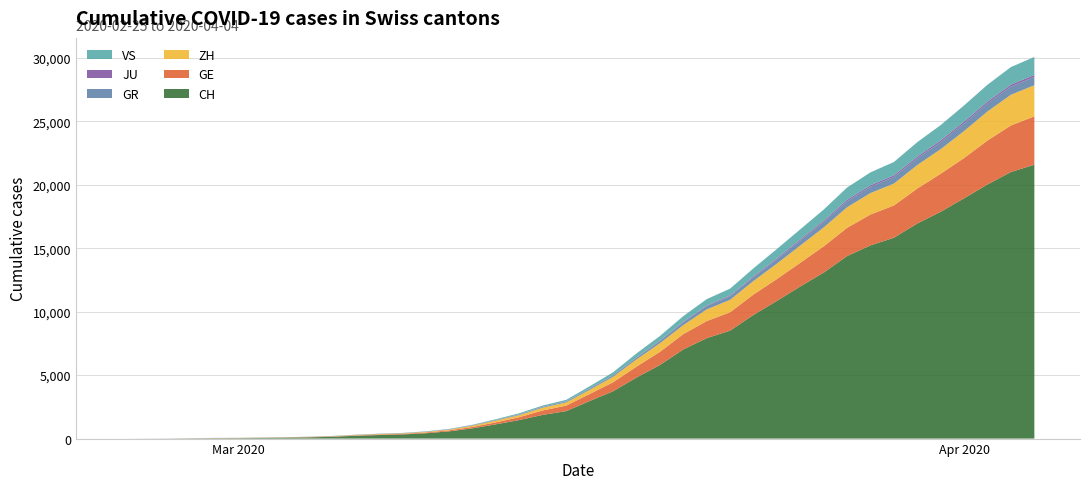

Reading right to left, extract all data points from this chart.

CH: 39=21574	38=20998	37=20022	36=18930	35=17867	34=16942	33=15822	32=15220	31=14379	30=13076	29=11985	28=10845	27=9742	26=8503	25=7909	24=7019	23=5792	22=4805	21=3726	20=2958	19=2164	18=1869	17=1463	16=1125	15=807	14=570	13=419	12=327	11=280	10=219	9=142	8=97	7=69	6=50	5=36	4=30	3=20	2=8	1=4	0=0
GE: 39=3807	38=3669	37=3461	36=3174	35=2998	34=2756	33=2542	32=2431	31=2226	30=2068	29=1865	28=1724	27=1607	26=1450	25=1347	24=1209	23=1039	22=861	21=709	20=555	19=434	18=350	17=227	16=155	15=114	14=80	13=60	12=45	11=43	10=30	9=20	8=16	7=14	6=11	5=10	4=9	3=5	2=1	1=1	0=0
ZH: 39=2451	38=2418	37=2290	36=2126	35=1937	34=1849	33=1723	32=1691	31=1617	30=1490	29=1358	28=1213	27=1067	26=978	25=919	24=711	23=679	22=568	21=429	20=326	19=250	18=218	17=163	16=140	15=101	14=62	13=49	12=40	11=34	10=29	9=23	8=15	7=13	6=10	5=7	4=6	3=2	2=2	1=0	0=0
GR: 39=657	38=649	37=622	36=592	35=547	34=535	33=519	32=495	31=474	30=433	29=393	28=343	27=300	26=284	25=258	24=226	23=182	22=128	21=101	20=84	19=71	18=56	17=53	16=43	15=31	14=22	13=18	12=18	11=17	10=16	9=14	8=12	7=9	6=9	5=6	4=6	3=6	2=2	1=2	0=0
JU: 39=154	38=149	37=149	36=145	35=140	34=128	33=127	32=119	31=114	30=100	29=92	28=82	27=69	26=61	25=54	24=44	23=36	22=32	21=29	20=25	19=19	18=18	17=17	16=12	15=7	14=7	13=7	12=5	11=5	10=4	9=4	8=2	7=2	6=1	5=1	4=1	3=1	2=1	1=0	0=0
VS: 39=1418	38=1385	37=1334	36=1282	35=1211	34=1144	33=1055	32=1017	31=968	30=874	29=793	28=728	27=628	26=535	25=498	24=436	23=349	22=312	21=225	20=172	19=115	18=98	17=76	16=53	15=30	14=22	13=17	12=12	11=7	10=6	9=5	8=4	7=3	6=3	5=2	4=1	3=1	2=0	1=0	0=0